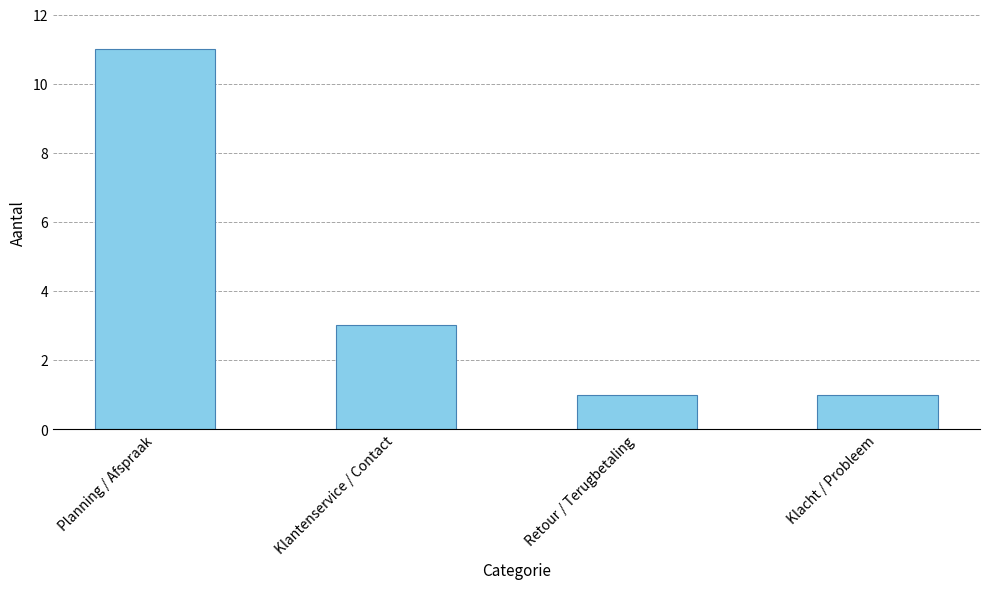

What is the greatest value displayed?

11